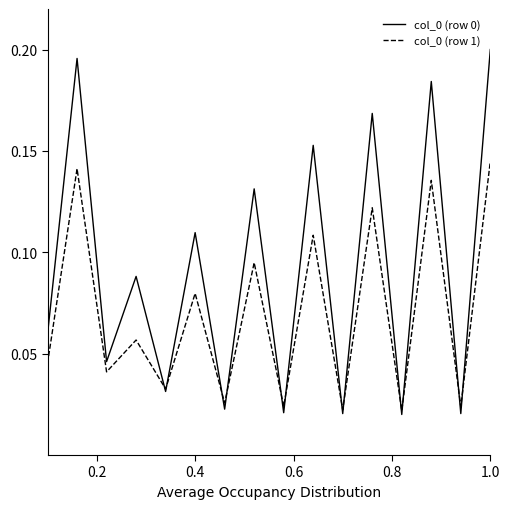

How many intersections are there between col_0 (row 0) and col_0 (row 1)?

12